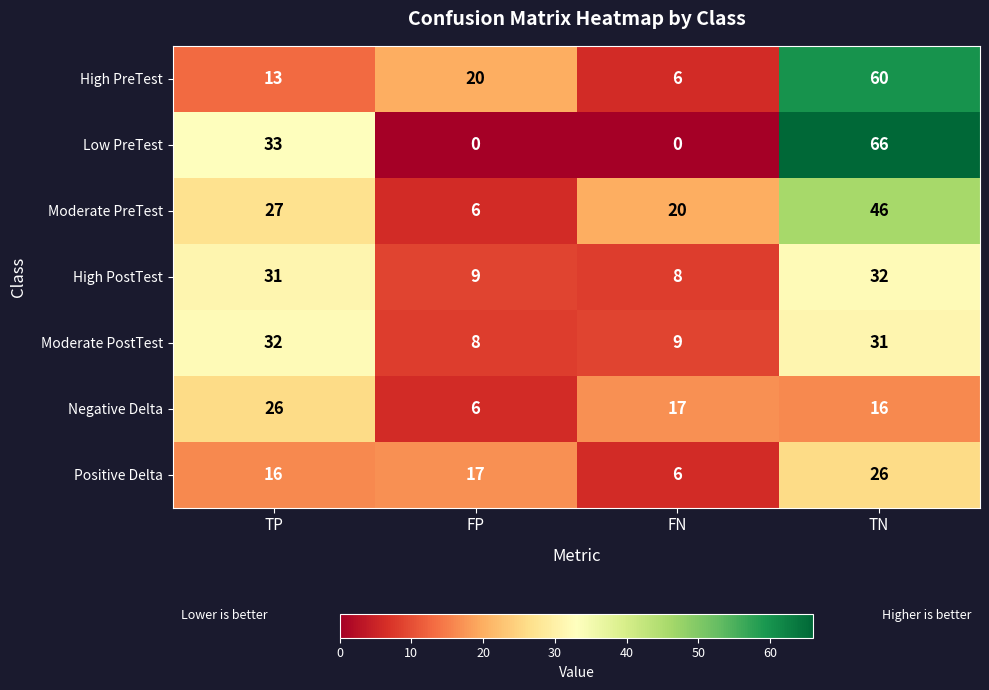

Read the Low PreTest value at TP, to the nearest 5.

35